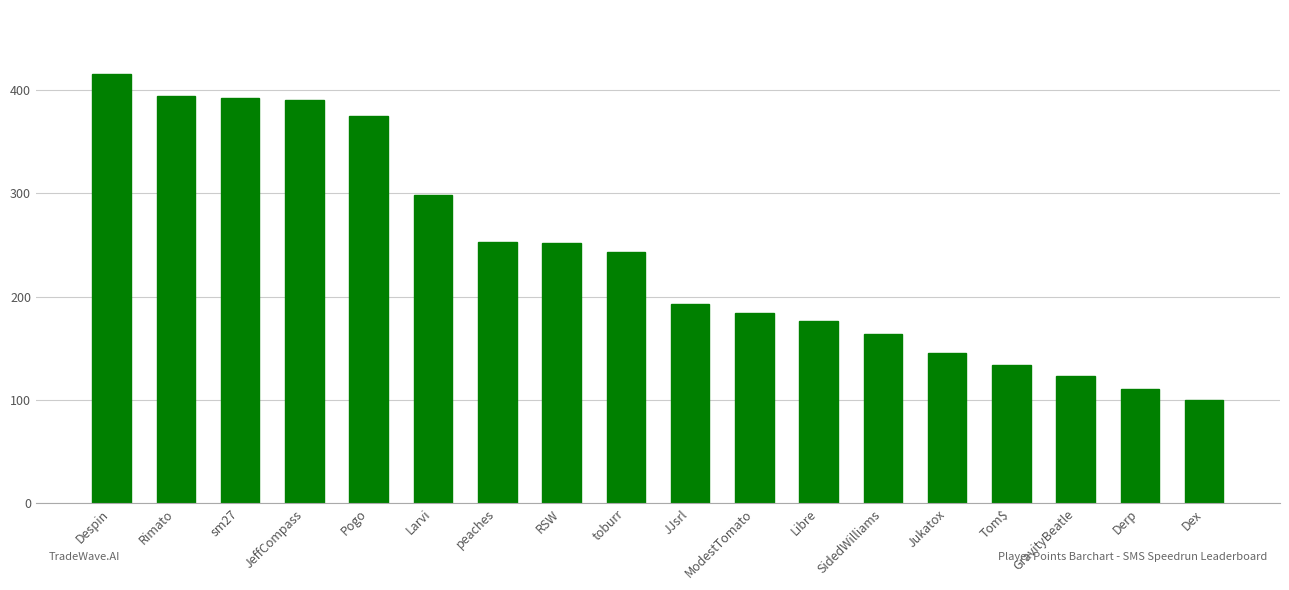

What is the average value?

241